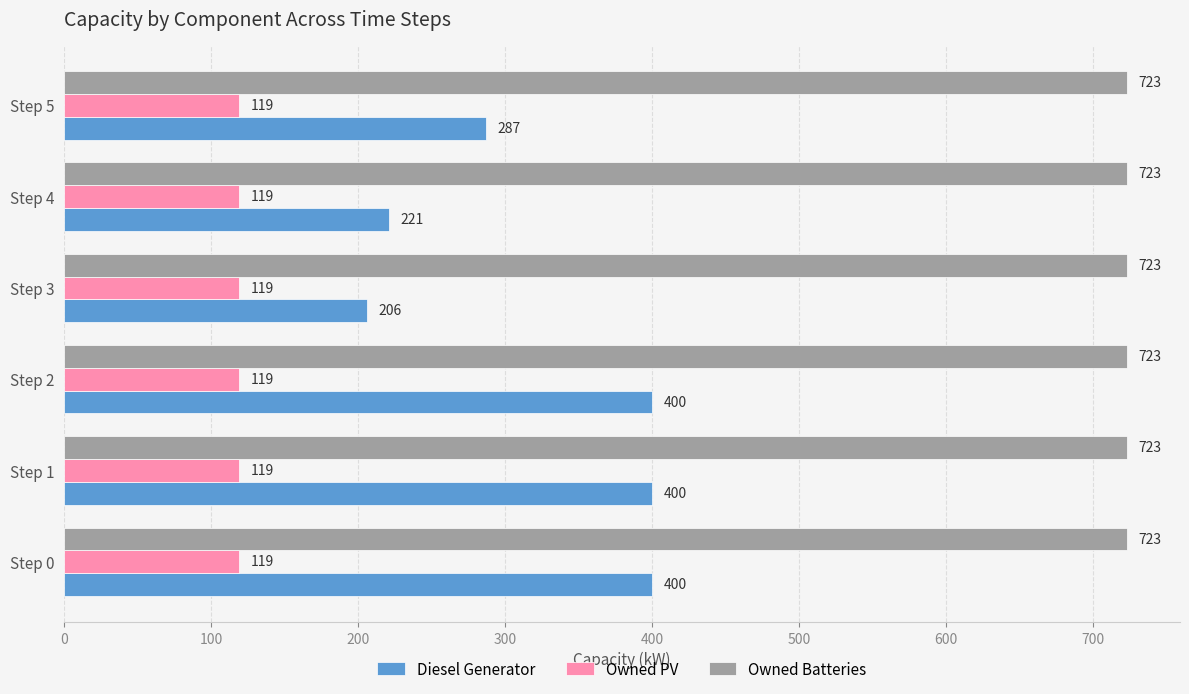

The Owned PV series shows 119 at Step 0. True or false?

True